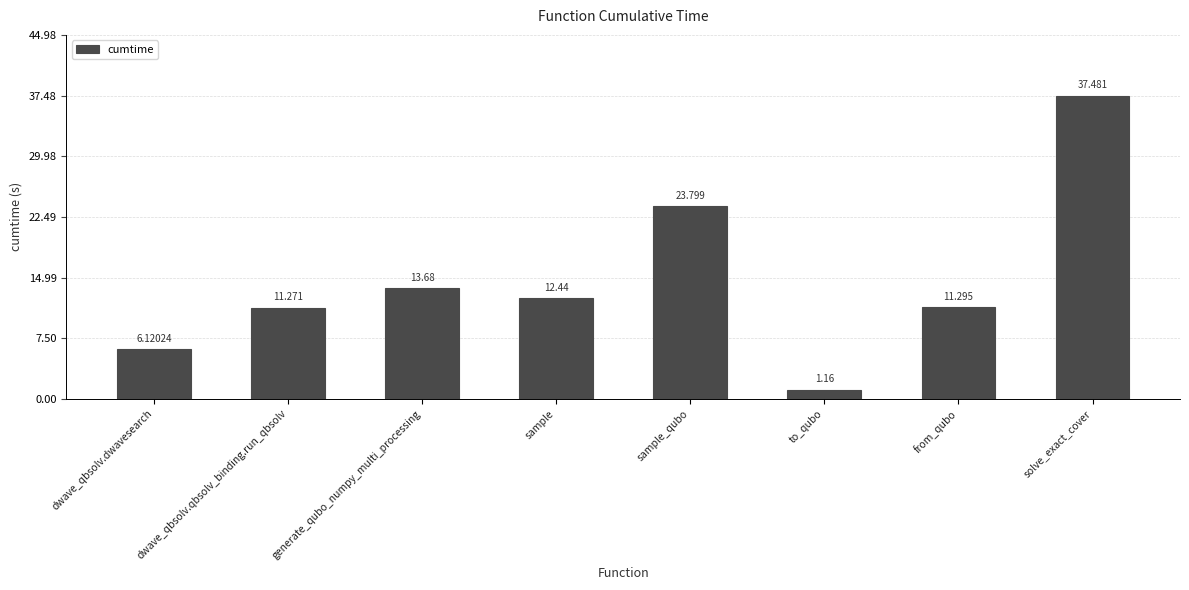

At which category does the chart reach its minimum across all series?

to_qubo